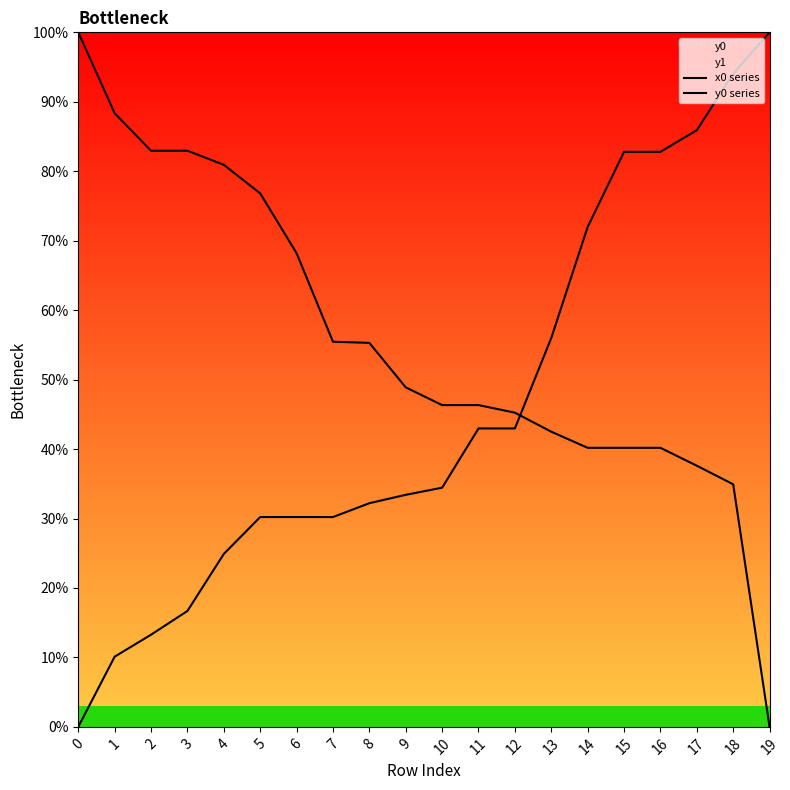

What is the value of the y0 series point at the 6th from the left?

30.2